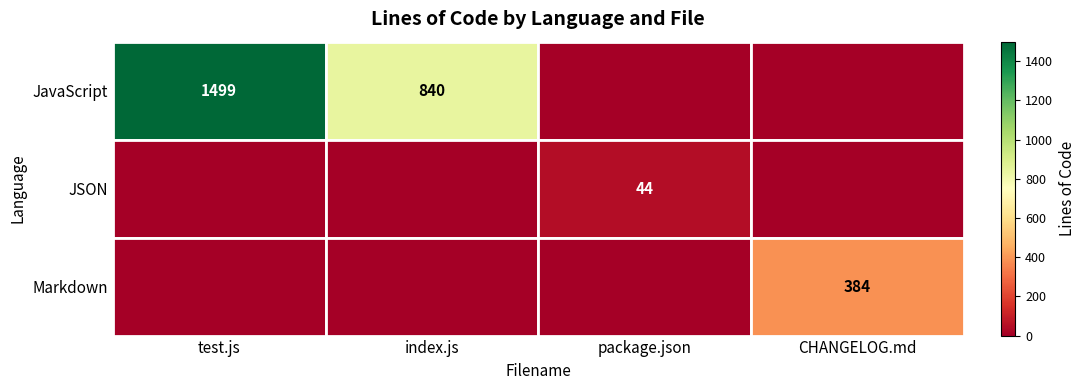

True or false: Markdown has a value of 597 at CHANGELOG.md.

False